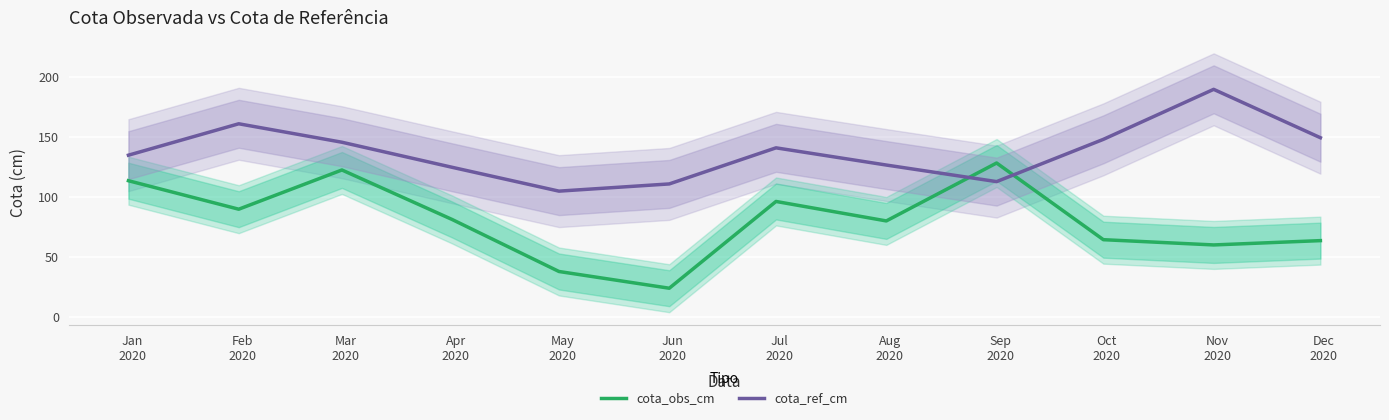

Which category has the lowest value across all series?

Jun
2020